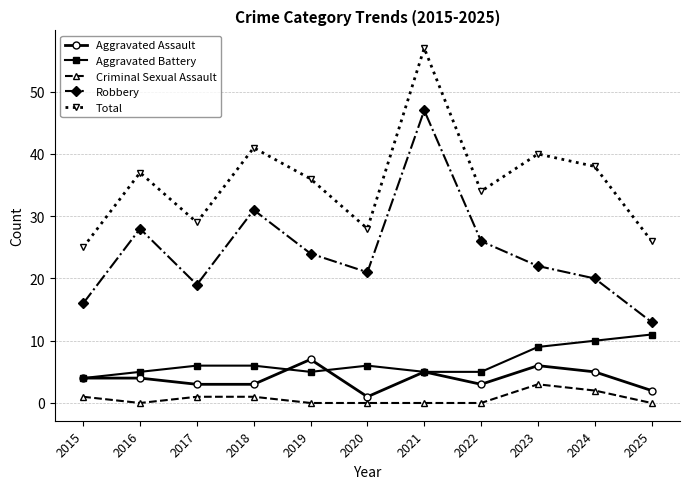

What is the difference between the second highest and minimum values in the Aggravated Assault series?

5